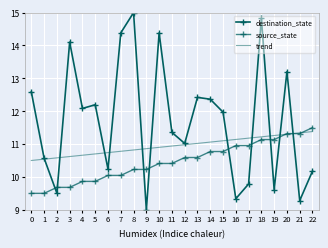

True or false: destination_state and trend intersect in this chart.

True